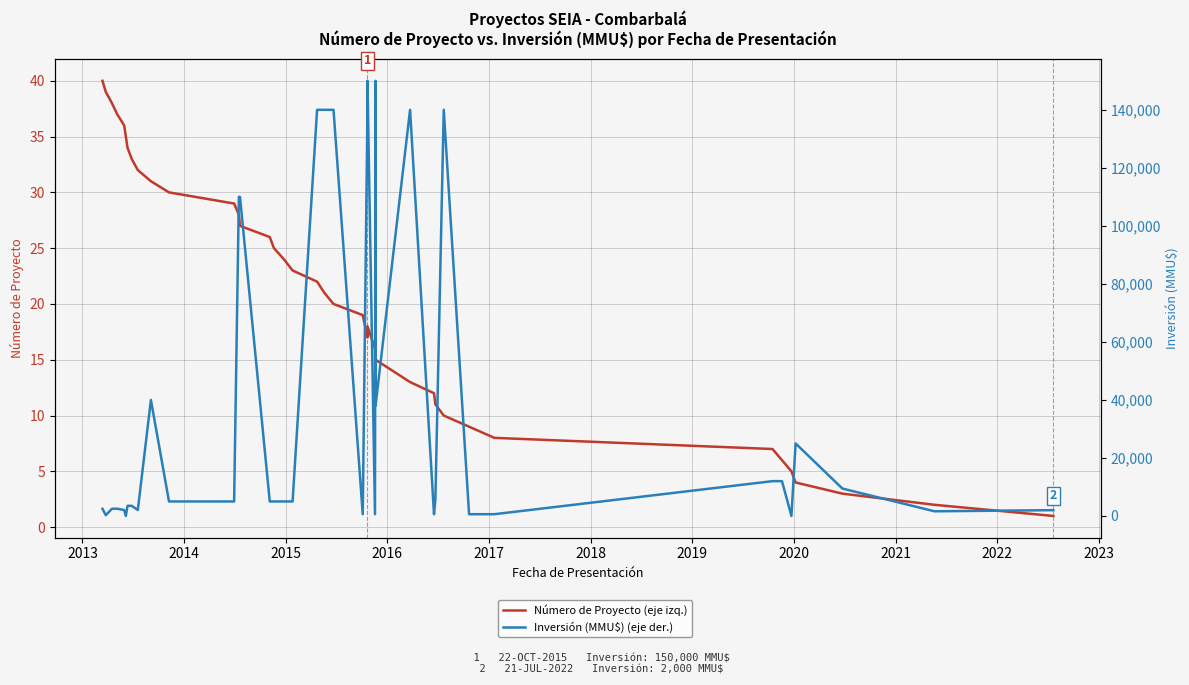

Reading left to right, extract all data points from this chart.

Número de Proyecto (eje izq.): 40	39	38	37	36	35	34	33	32	31	30	29	28	27	26	25	24	23	22	21	20	19	17	18	16	14	15	13	12	11	10	9	8	7	6	5	4	3	2	1
Inversión (MMU$) (eje der.): 2475	270	2475	2500	2050	0	3500	3500	2050	40000	5000	5000	110000	110000	5000	5000	5000	5000	140000	140000	140000	609	140000	150000	609	150000	38000	140000	609	5850	140000	609	609	12000	12000	0	25000	9450	1607	2000